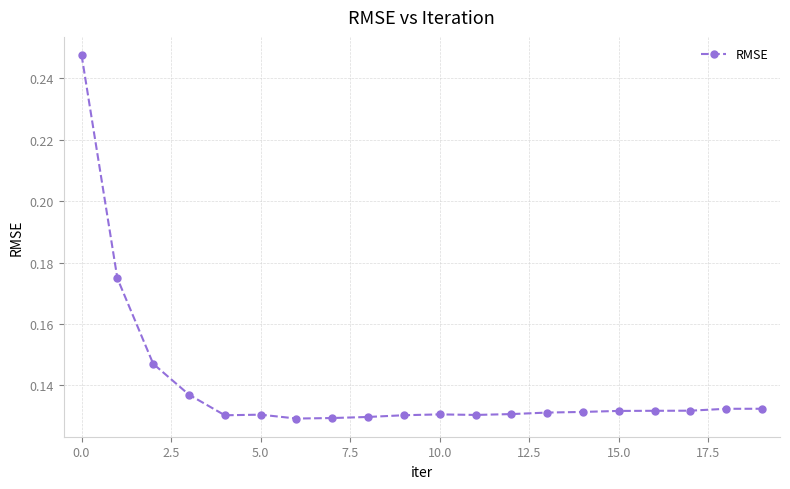

Count the values in the range 0 to 1.

20